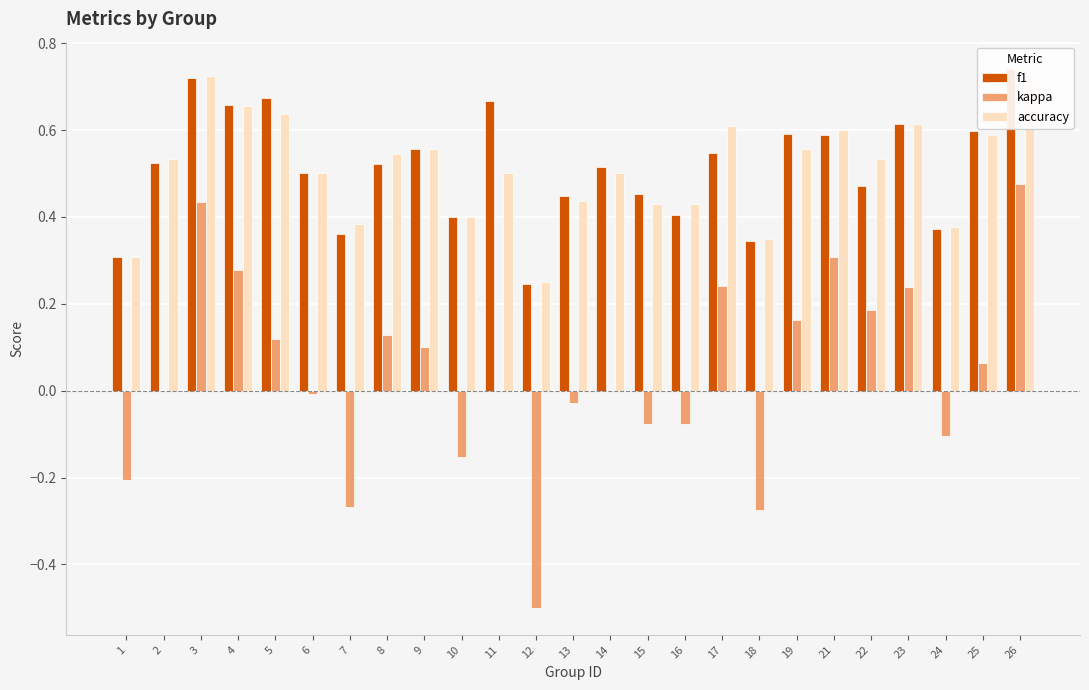

Are the bars grouped side by side (vs. stacked)?

Yes